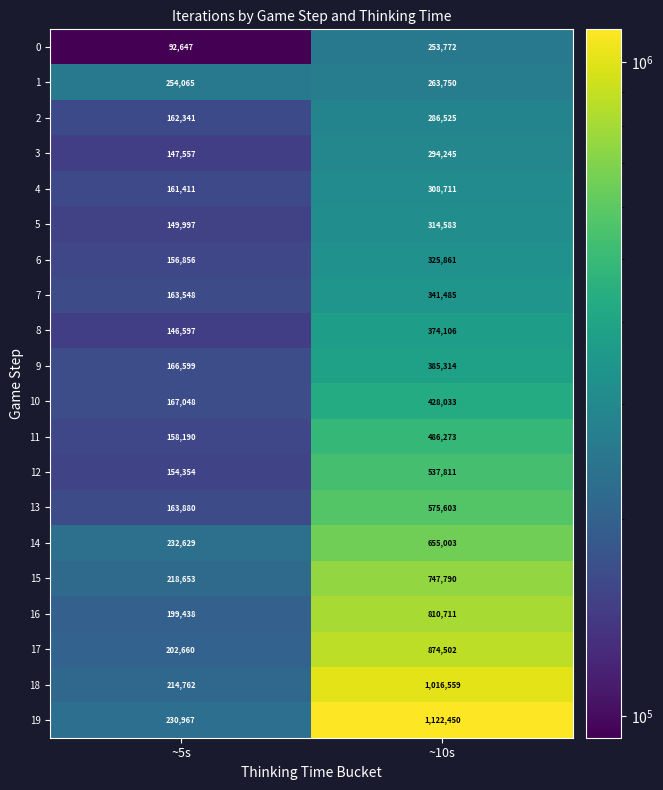

At which category is the sum across all series the highest?

~10s